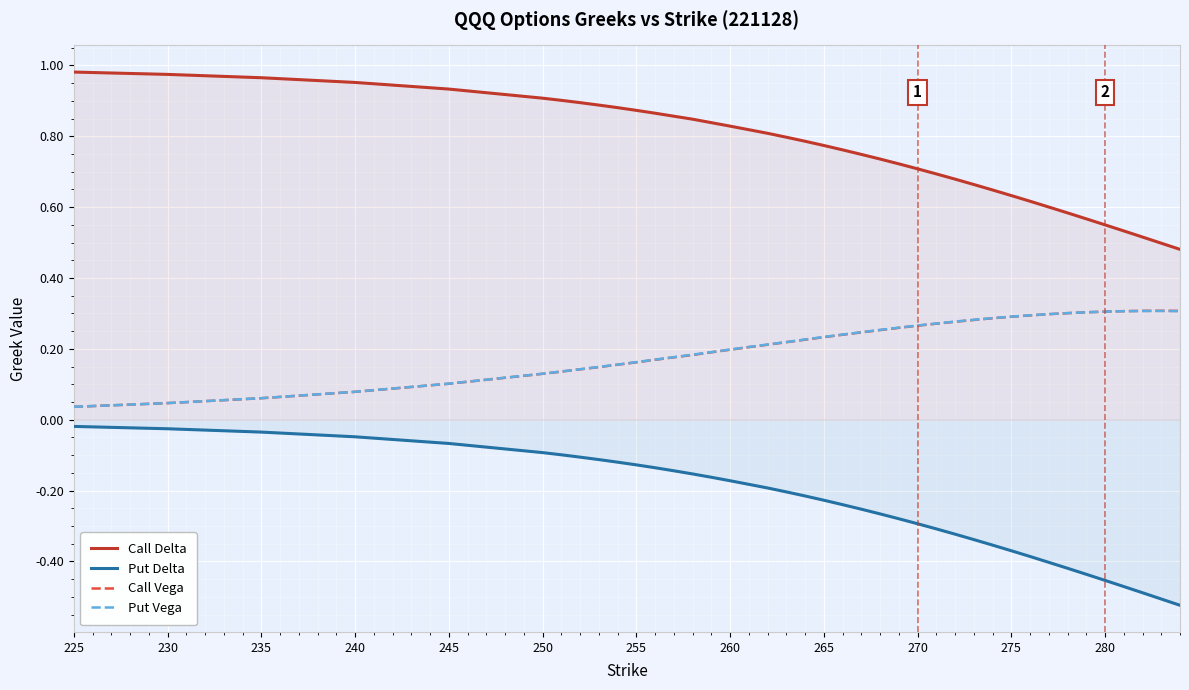

True or false: Put Delta and Call Vega intersect in this chart.

False